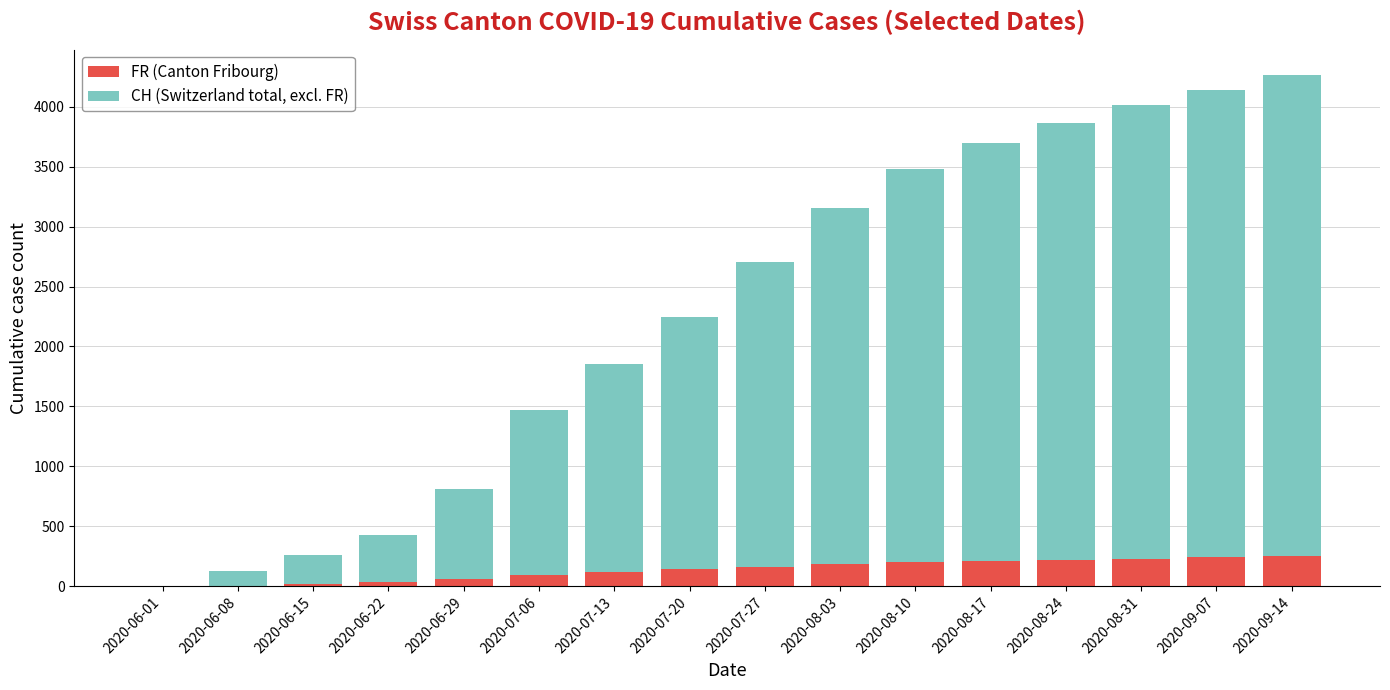

What is the sum of all FR (Canton Fribourg) values?

2168